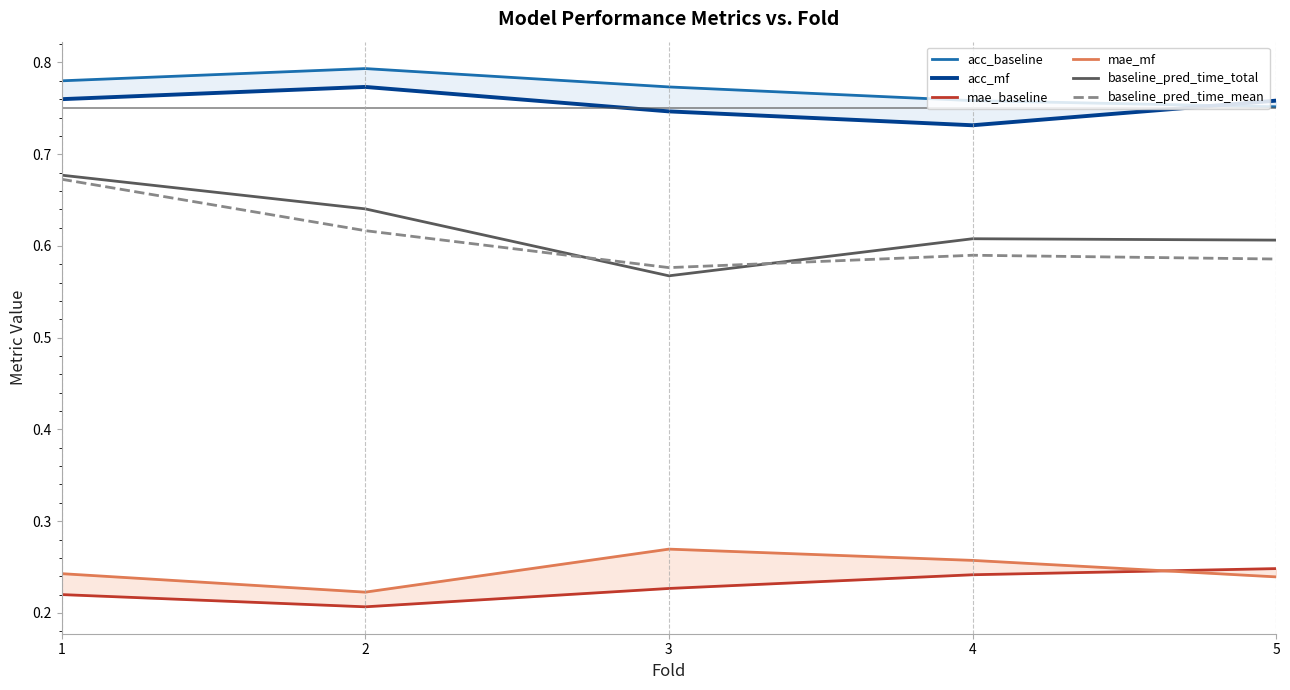

At how many categories does at least one series exceed 0?

5